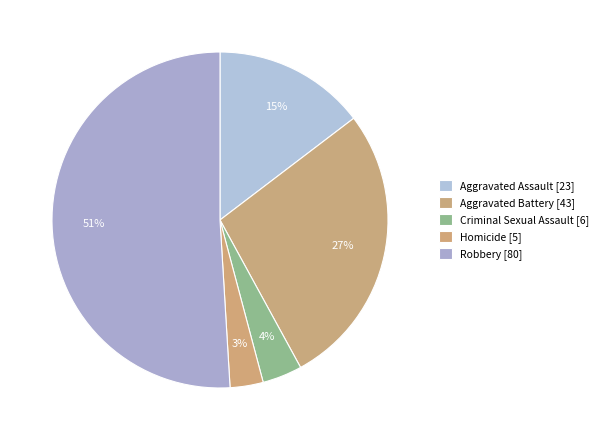

Count the number of slices in the pie.

5